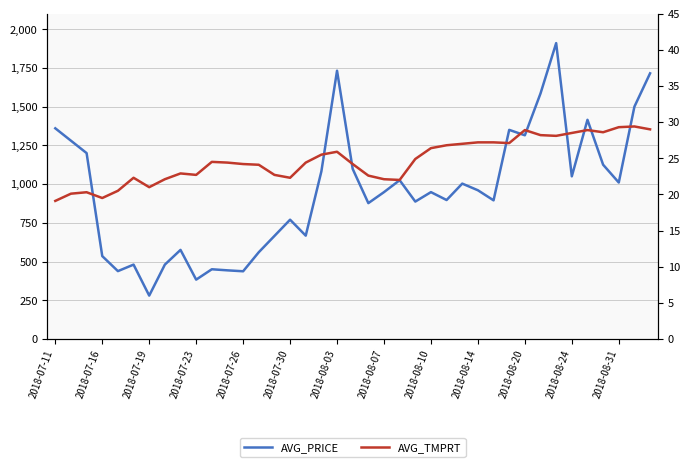

What is the difference between the maximum and second lowest values in the AVG_TMPRT series?

9.9